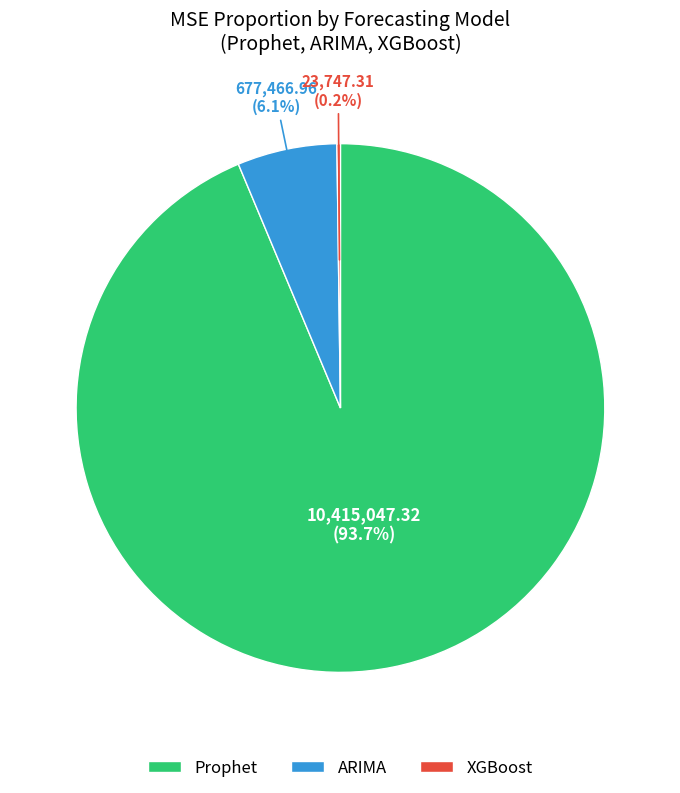

Which category has the biggest portion of the pie?

Prophet